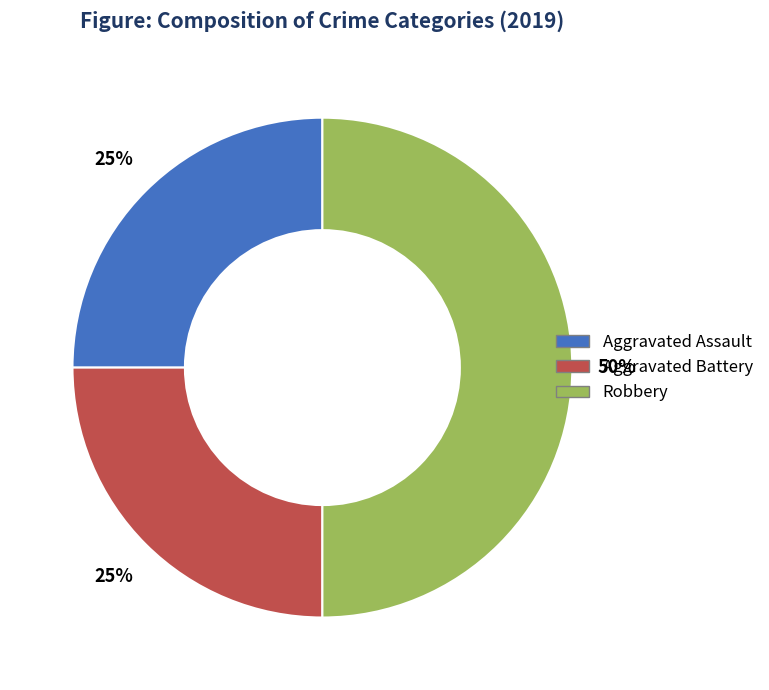

How many segments does this pie chart have?

3